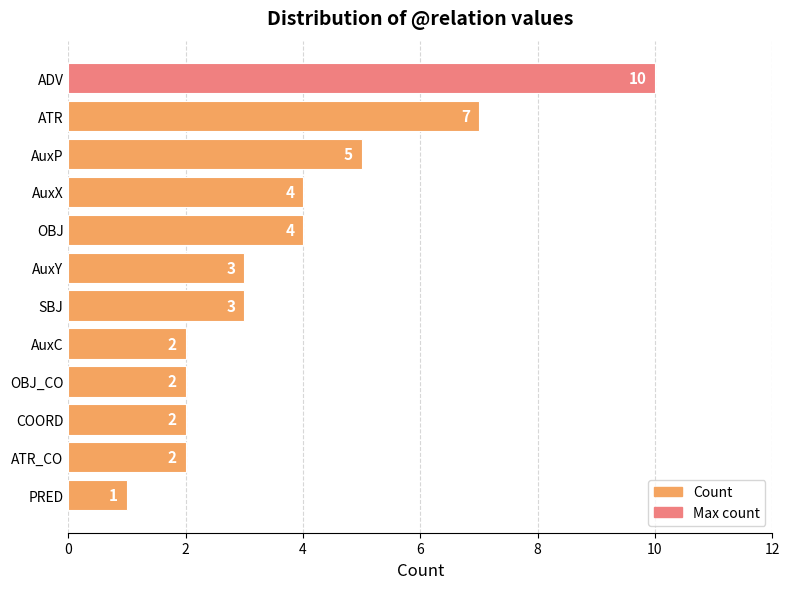

Reading bottom to top, transcribe all the data shown in this chart.

1	2	2	2	2	3	3	4	4	5	7	10